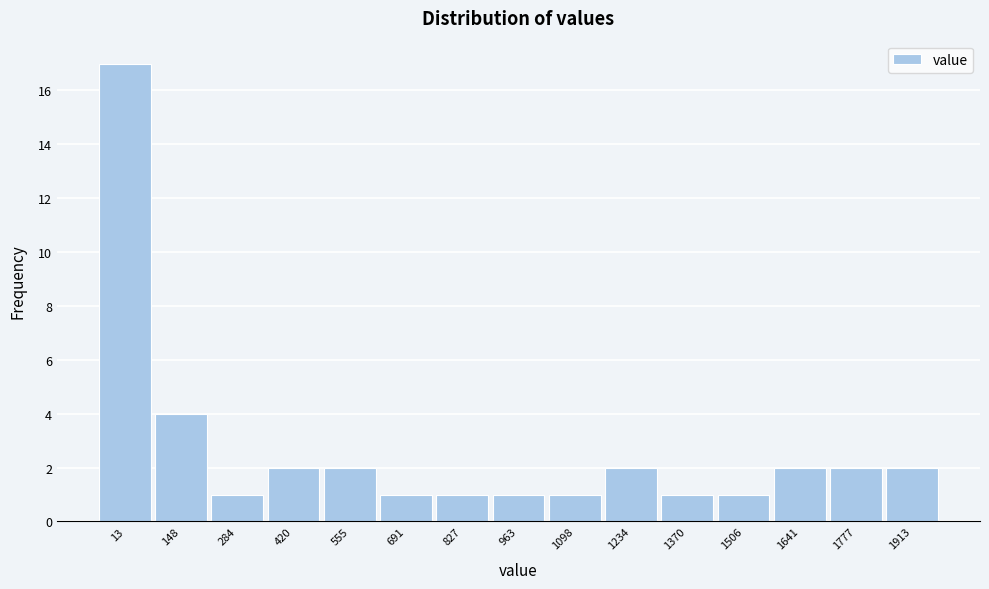

Reading right to left, transcribe all the data shown in this chart.

1913=2	1777=2	1641=2	1506=1	1370=1	1234=2	1098=1	963=1	827=1	691=1	555=2	420=2	284=1	148=4	13=17